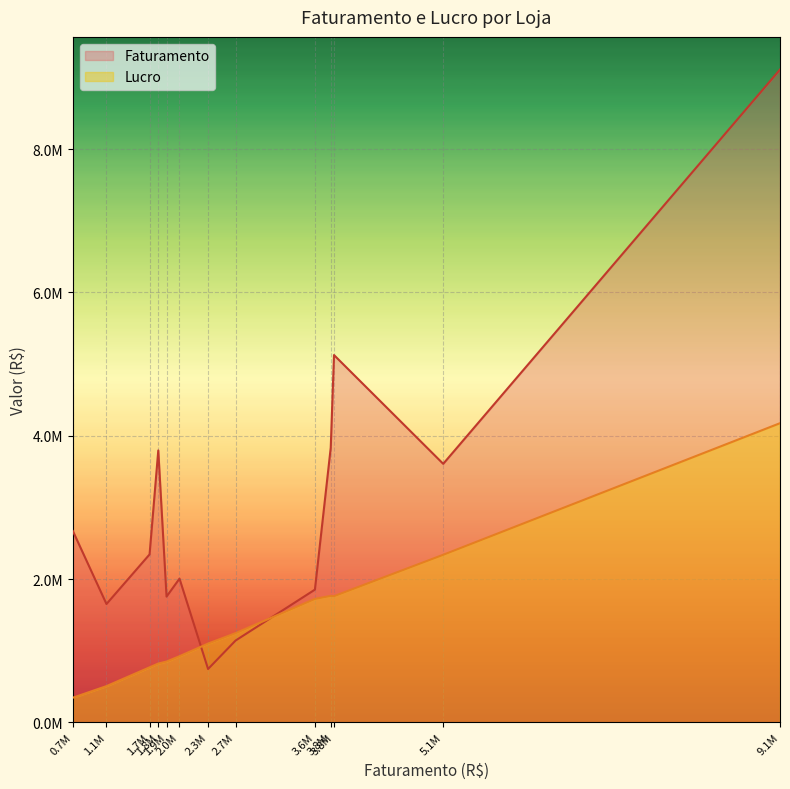

The value at 2.3M is 744050. True or false?

True